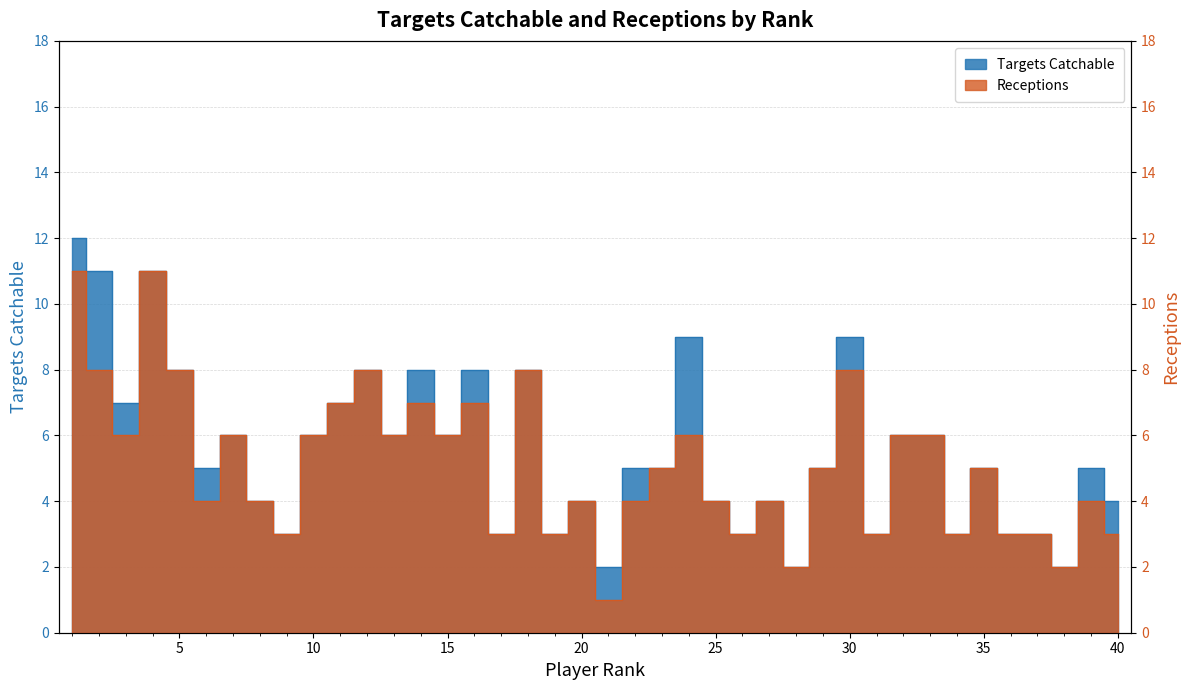

How many interior local peaks does the RECEIVING_REC series have?

12